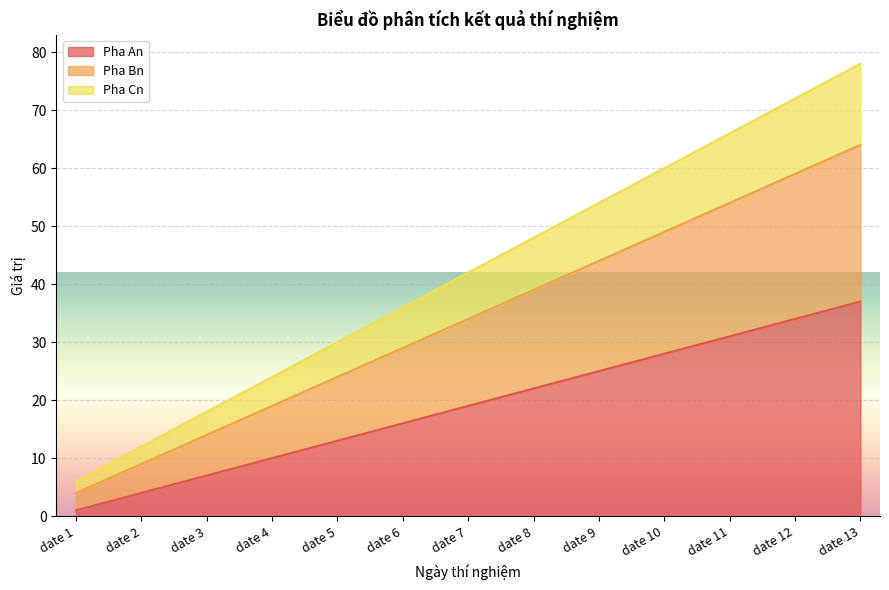

How many lines are shown in the chart?

3